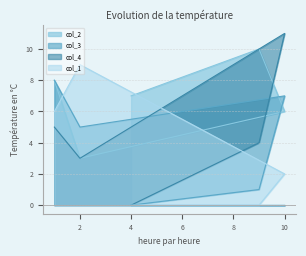

What is the sum of all col_3 values?

21